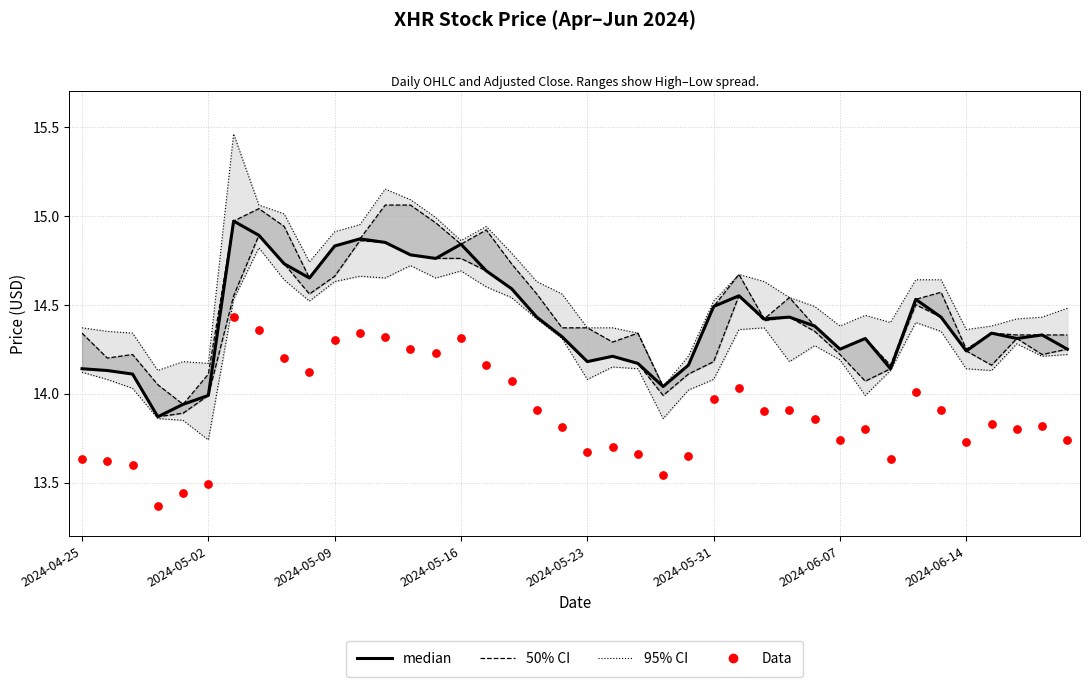

Which series has the largest Y range (max minus min)?

95% CI